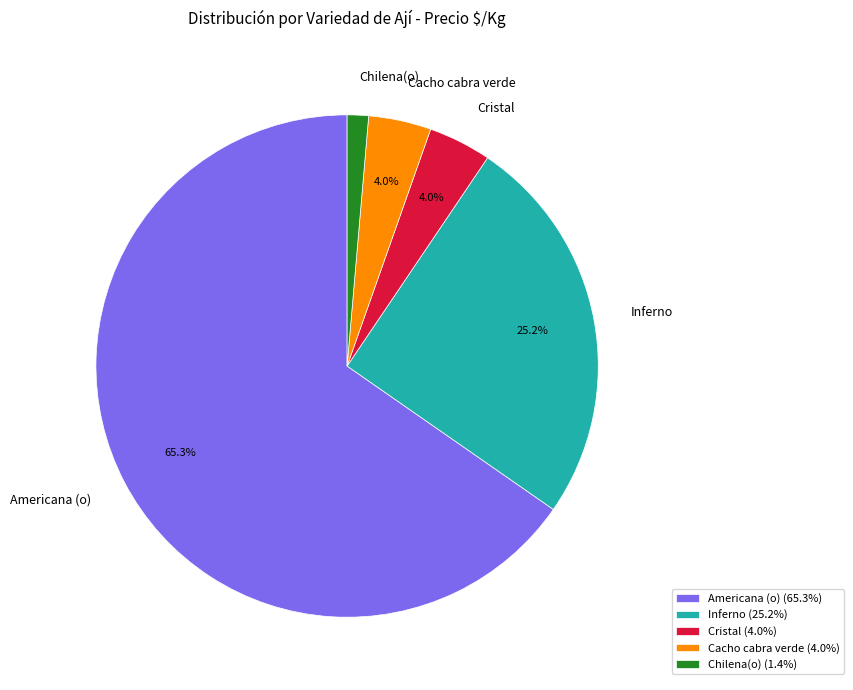

What is the total percentage of Cacho cabra verde and Americana (o)?

69.4%